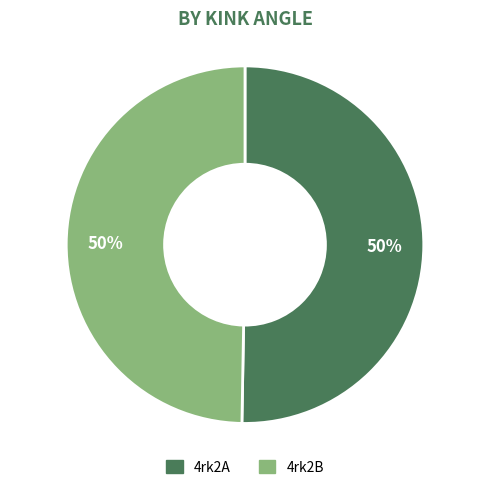

Is it true that 4rk2B is 60% of the pie?

False